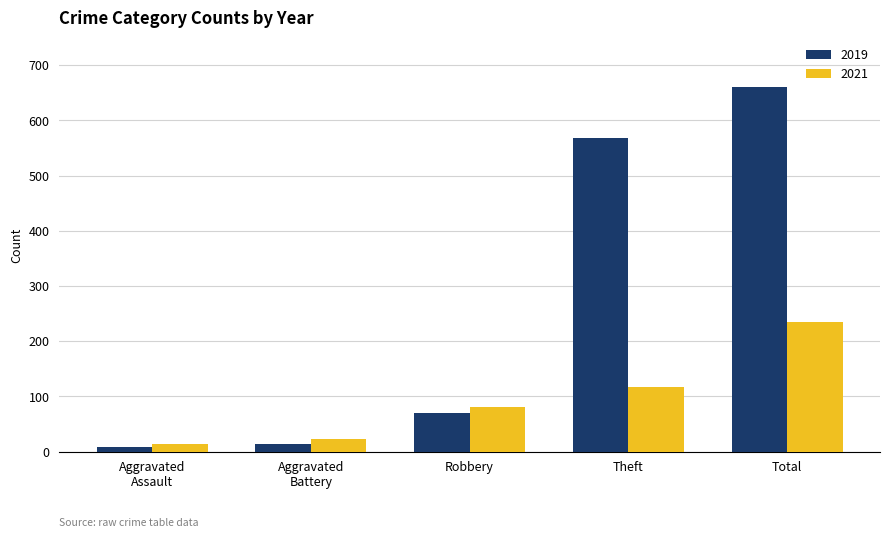

What is the difference between the maximum and second lowest values in the 2021 series?

212